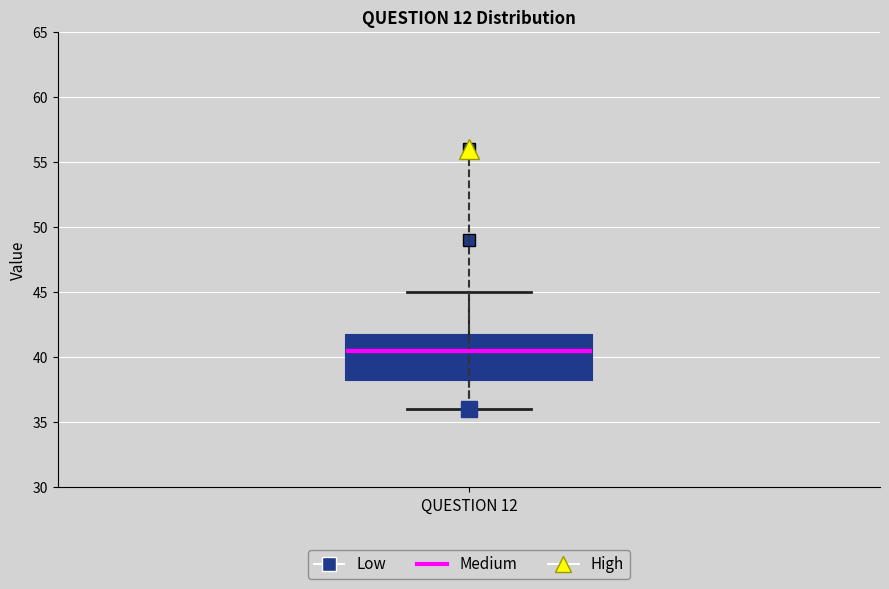

Where does the lower whisker of the box for QUESTION 12 end on the y-axis? The values are not printed on the chart, so give them approximately, as read against the axis.

36.0